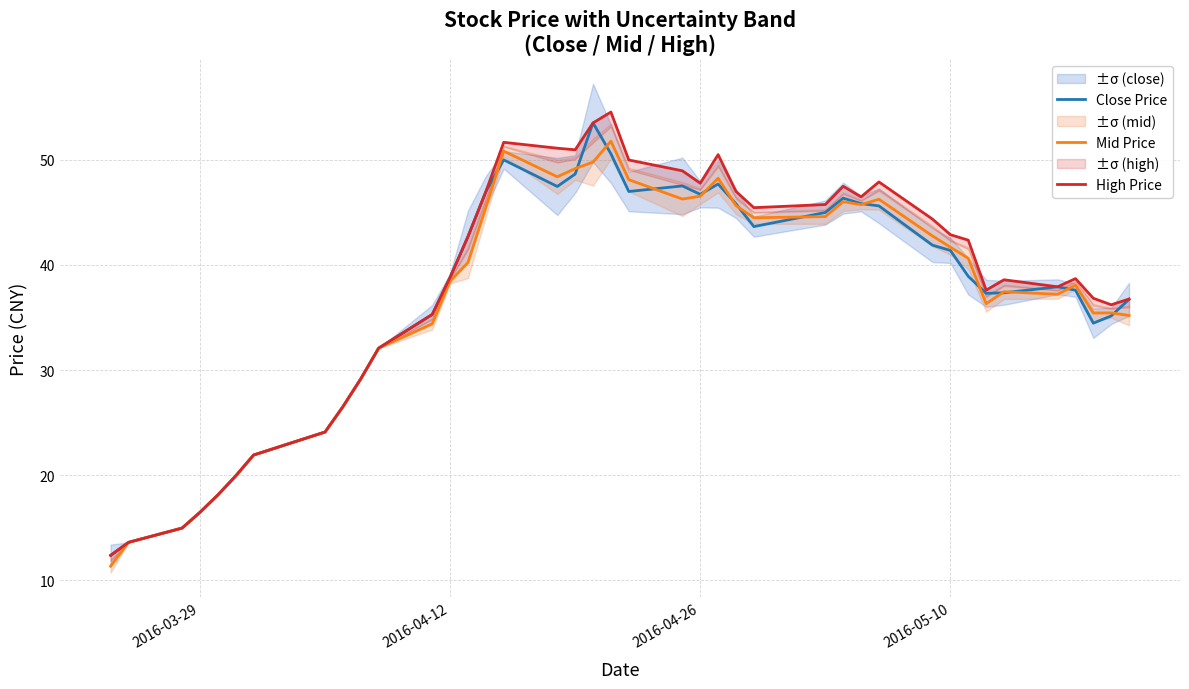

The value of Mid Price at 2016-04-26 is 3.2. True or false?

False